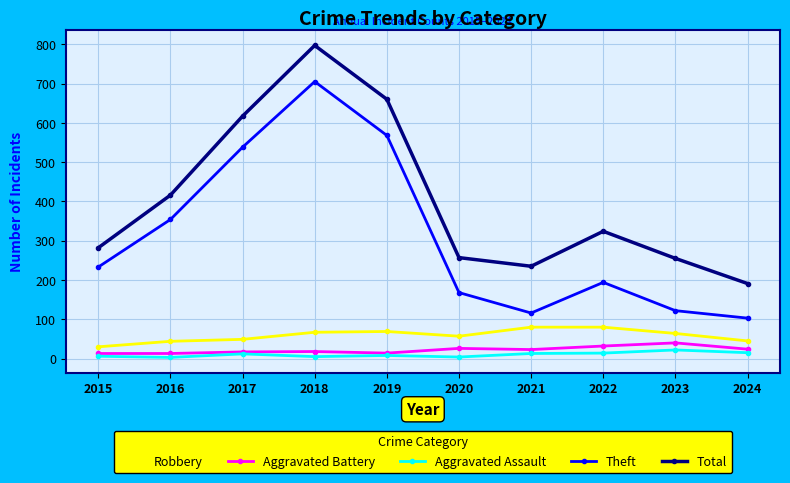

Count the number of categories in the chart.

10